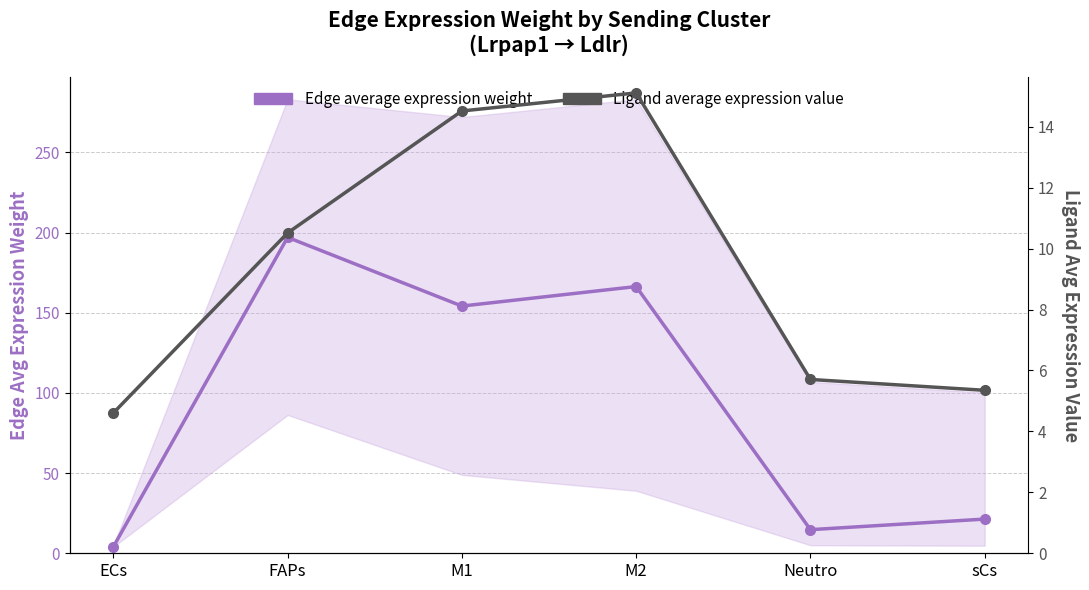

In Ligand average expression value, how many points are higher than both neighbors (excluding endpoints)?

1